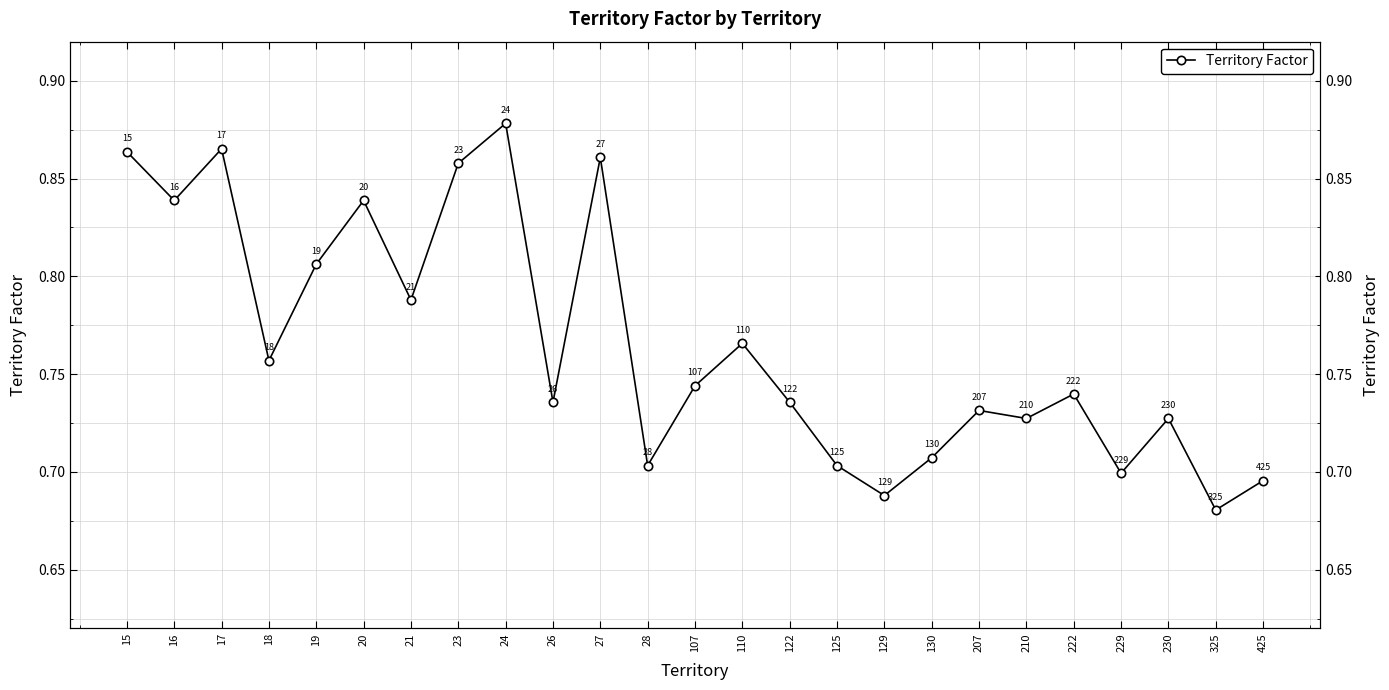

What is the change in value from 24 to 129?

-0.2